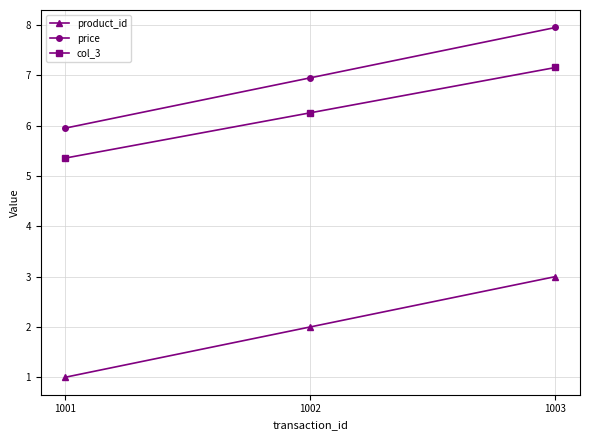

Reading left to right, extract all data points from this chart.

product_id: 1.0	2.0	3.0
price: 6.0	7.0	8.0
col_3: 5.4	6.3	7.2